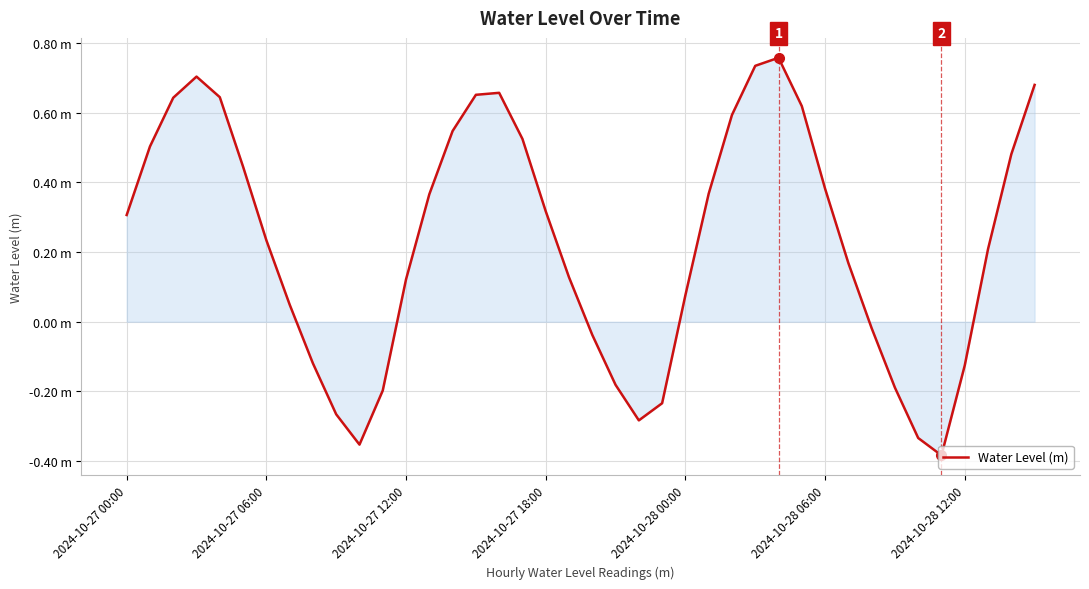

What is the value of the 29th point from the left?

0.8